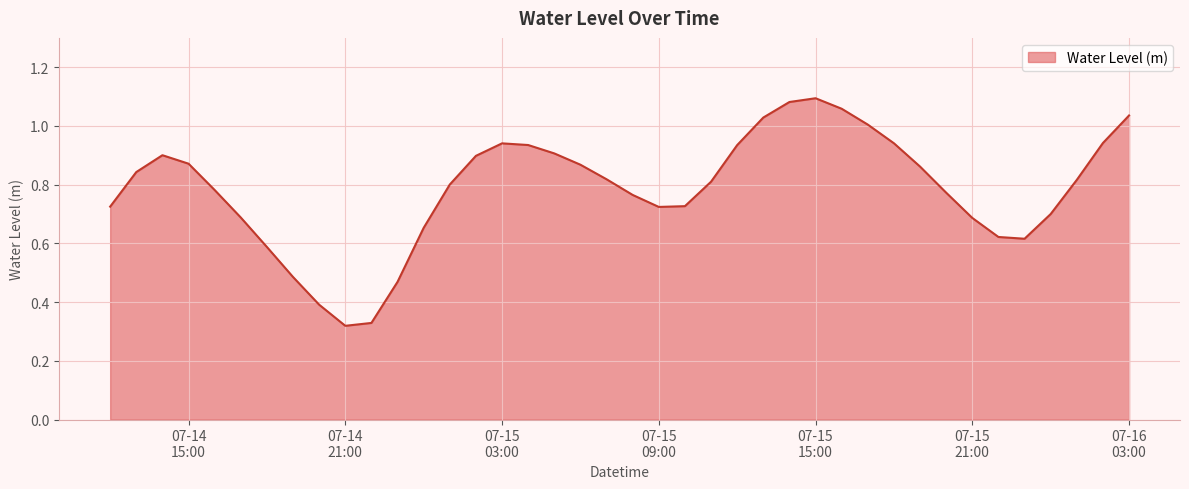

Rank the categories by value from highest to lowest.

2024-07-15 15:00:00, 2024-07-15 14:00:00, 2024-07-15 16:00:00, 2024-07-16 03:00:00, 2024-07-15 13:00:00, 2024-07-15 17:00:00, 2024-07-16 02:00:00, 2024-07-15 18:00:00, 2024-07-15 03:00:00, 2024-07-15 04:00:00, 2024-07-15 12:00:00, 2024-07-15 05:00:00, 2024-07-14 14:00:00, 2024-07-15 02:00:00, 2024-07-14 15:00:00, 2024-07-15 06:00:00, 2024-07-15 19:00:00, 2024-07-14 13:00:00, 2024-07-15 07:00:00, 2024-07-16 01:00:00, 2024-07-15 11:00:00, 2024-07-15 01:00:00, 2024-07-14 16:00:00, 2024-07-15 20:00:00, 2024-07-15 08:00:00, 2024-07-15 10:00:00, 2024-07-14 12:00:00, 2024-07-15 09:00:00, 2024-07-16 00:00:00, 2024-07-14 17:00:00, 2024-07-15 21:00:00, 2024-07-15 00:00:00, 2024-07-15 22:00:00, 2024-07-15 23:00:00, 2024-07-14 18:00:00, 2024-07-14 19:00:00, 2024-07-14 23:00:00, 2024-07-14 20:00:00, 2024-07-14 22:00:00, 2024-07-14 21:00:00